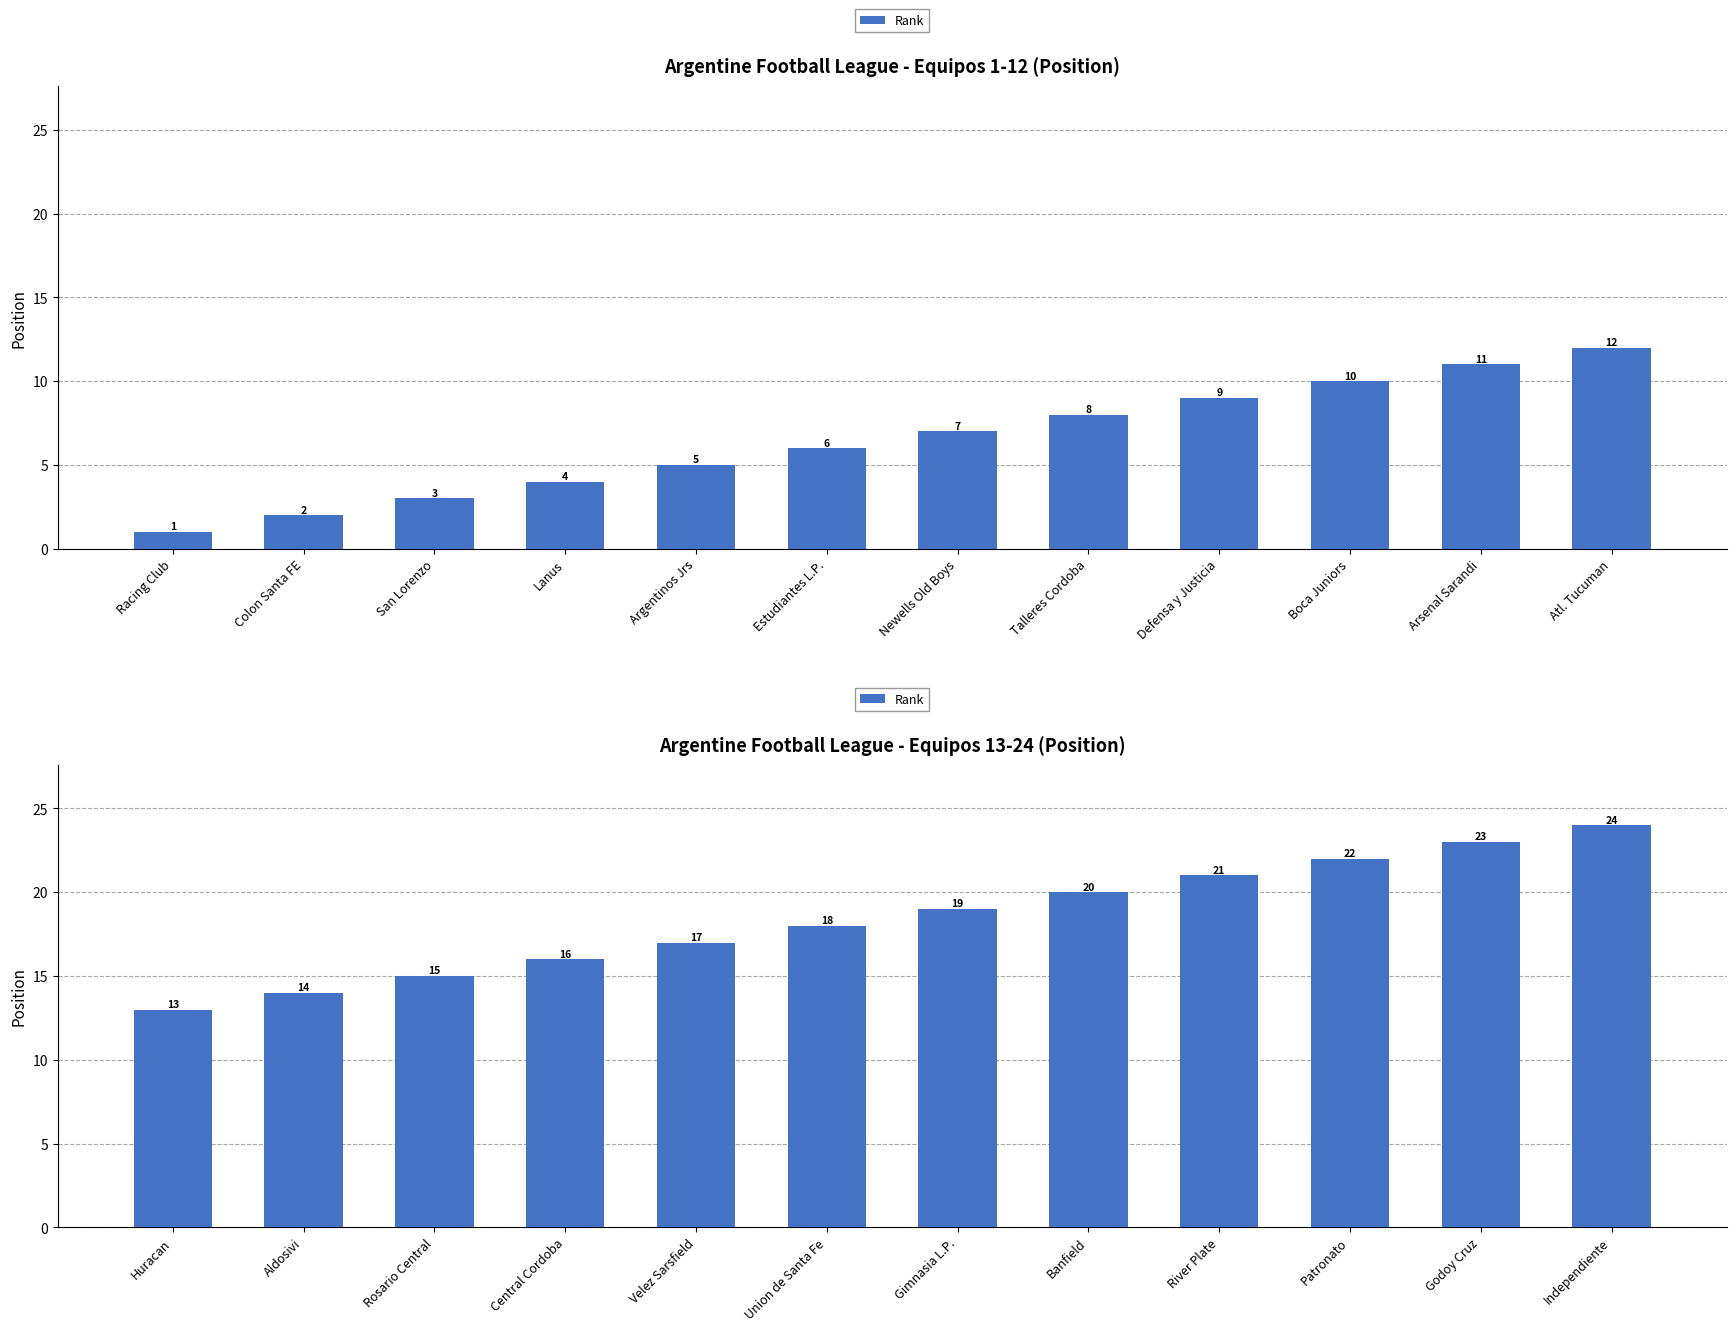

Approximately how many times larger is the value at Banfield compared to Gimnasia L.P.?

1.1